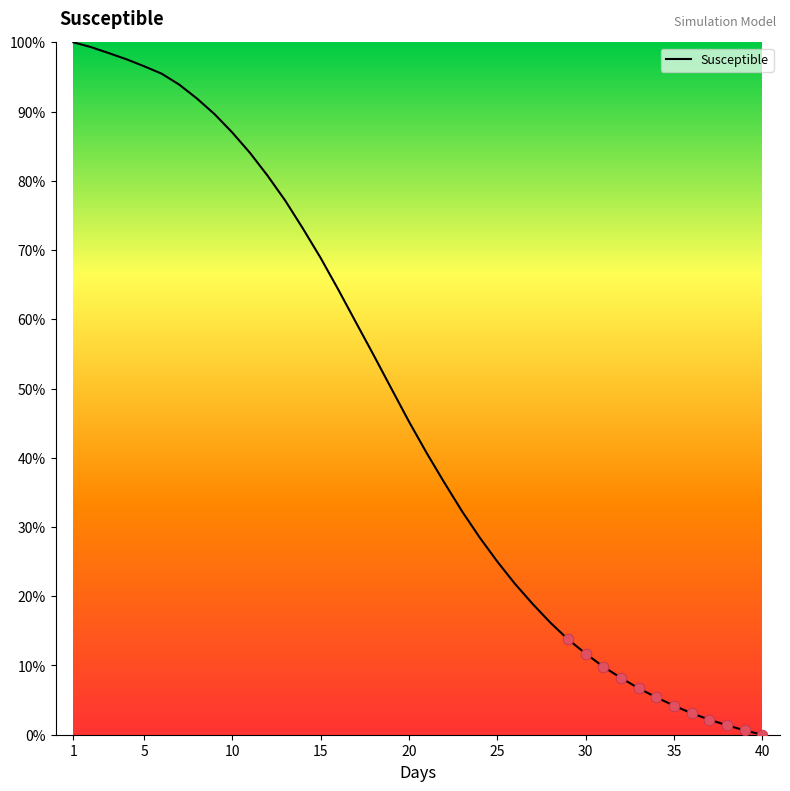

What is the difference between the maximum and minimum values?

100.0